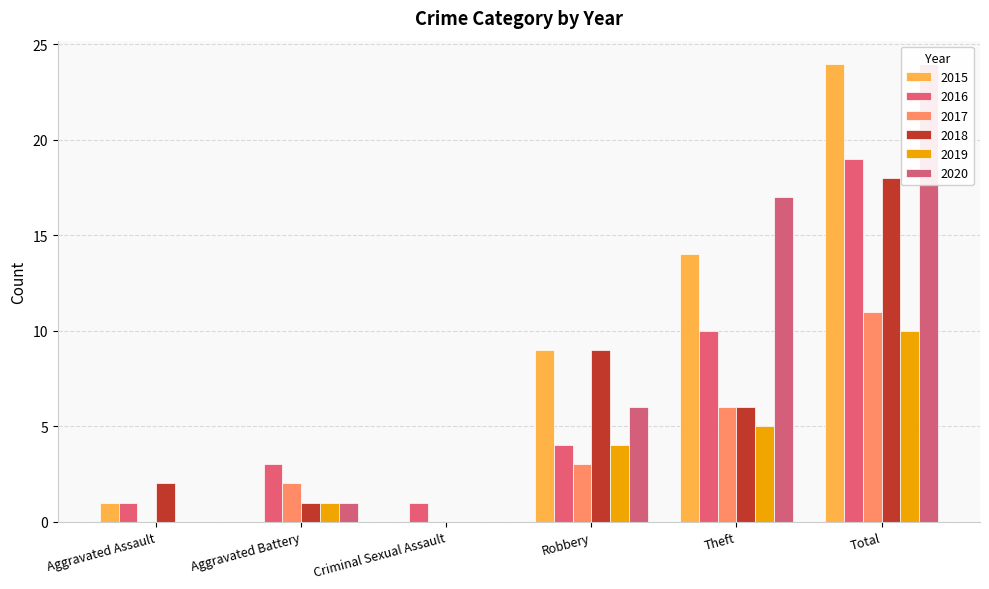

How many positive values does the 2015 series have?

4